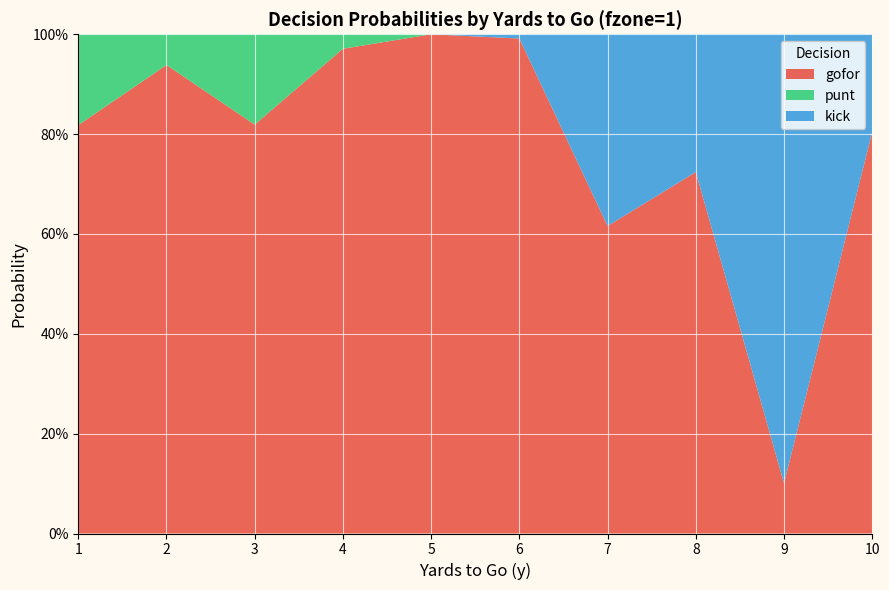

Reading left to right, extract all data points from this chart.

gofor: 1=0.8	2=0.9	3=0.8	4=1.0	5=1.0	6=1.0	7=0.6	8=0.7	9=0.1	10=0.8
punt: 1=0.2	2=0.1	3=0.2	4=0.0	5=0.0	6=0.0	7=0.0	8=0.0	9=0.0	10=0.0
kick: 1=0.0	2=0.0	3=0.0	4=0.0	5=0.0	6=0.0	7=0.4	8=0.3	9=0.9	10=0.2